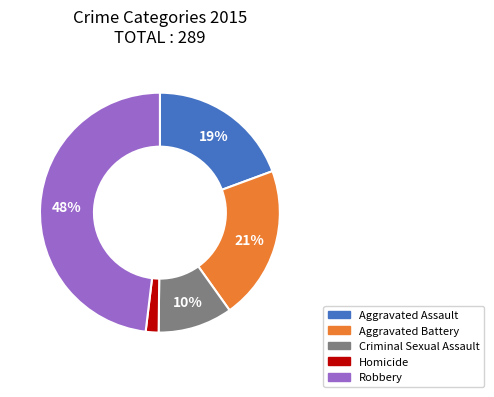

Is the sum of Aggravated Battery and Aggravated Assault greater than half?

No